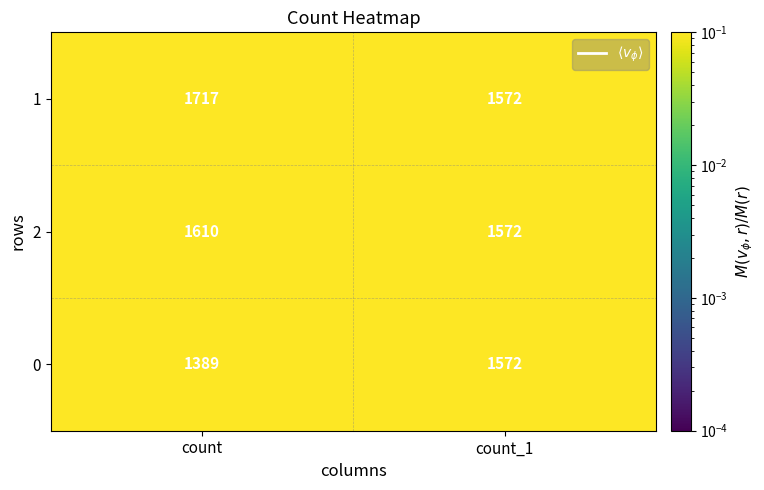

What is the maximum value shown in the chart?

1717